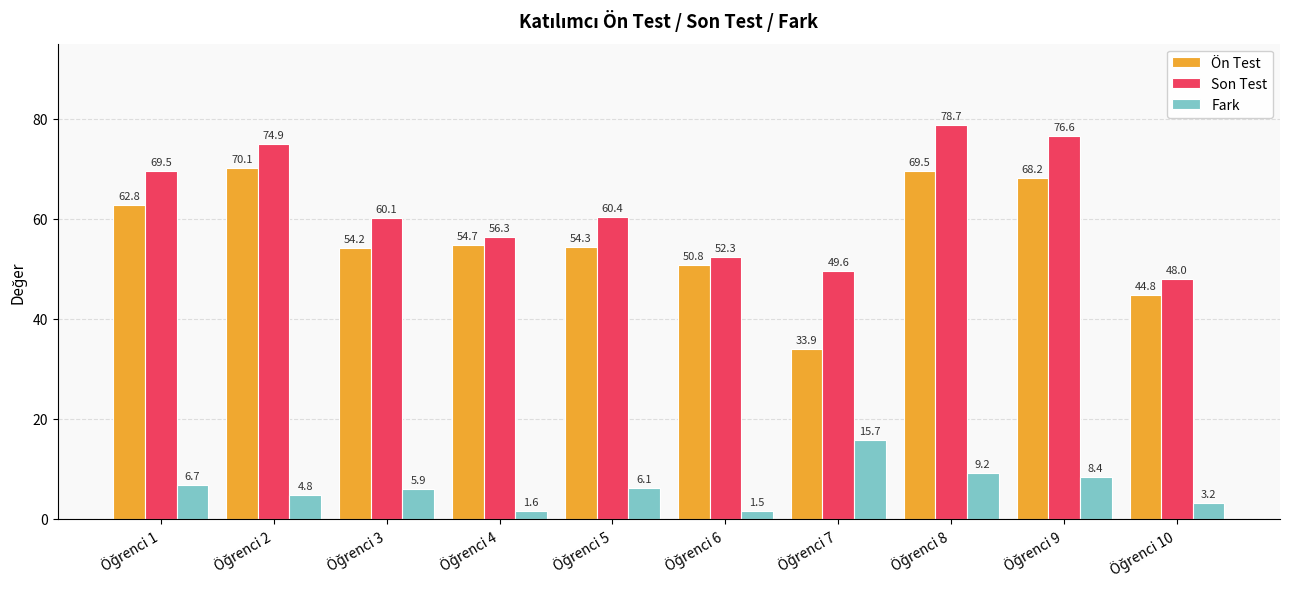

What is the sum of all Ön Test values?

563.3